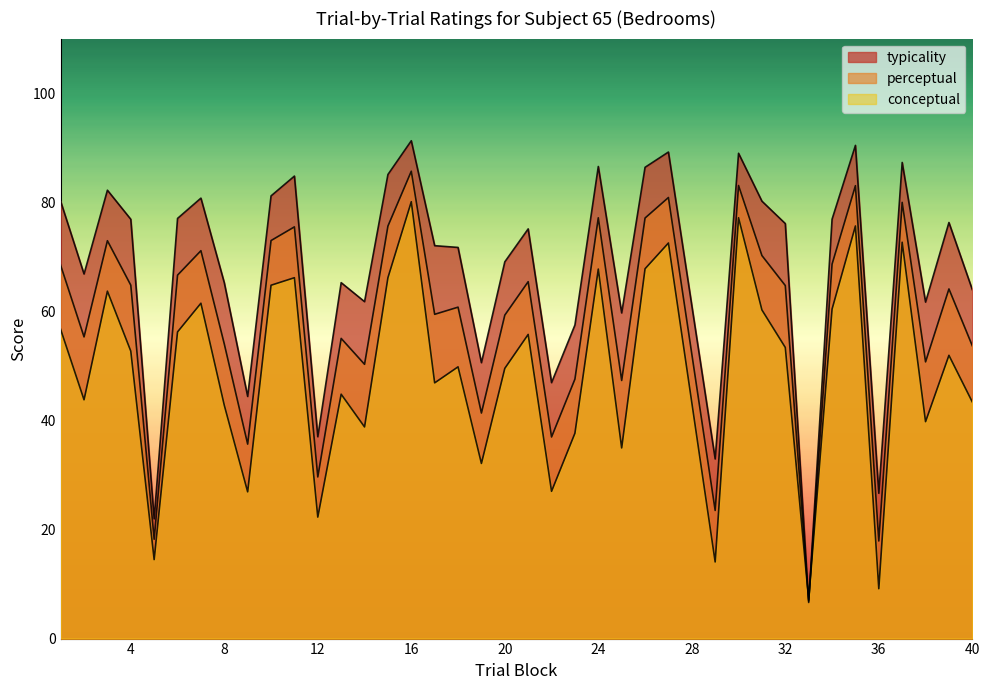

Between which two adjacent categories do typicality and conceptual first intersect?

32 and 33